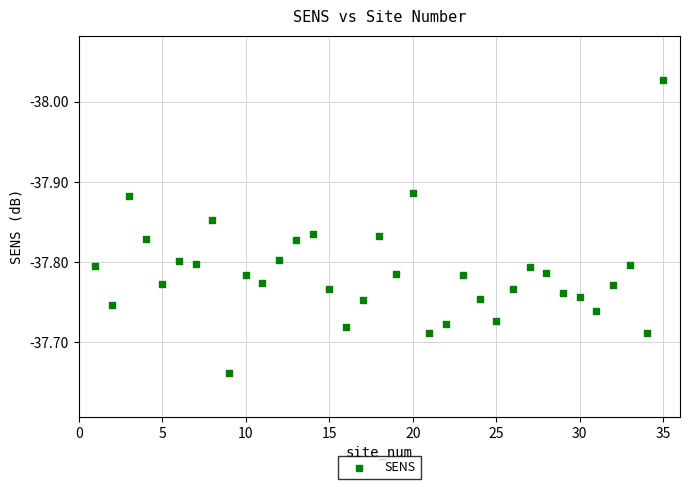

What is the range of Y values (max minus min)?

0.4